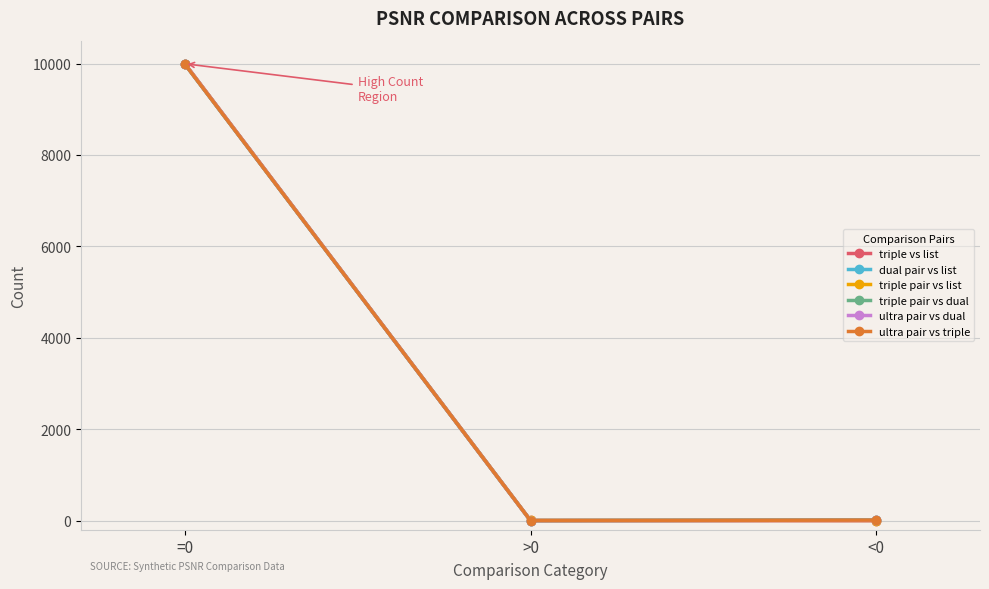

Which series has the largest total across all categories?

triple vs list